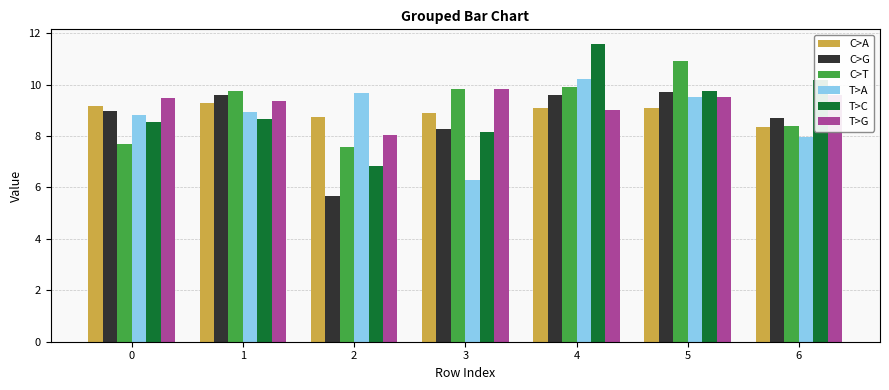

What is the difference between the maximum and second lowest values in the C>T series?

3.2